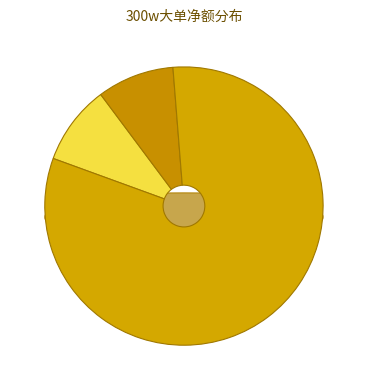

To the nearest percent, what is the difference between the 群兴玩具 and 森远股份 slice percentages?

49%